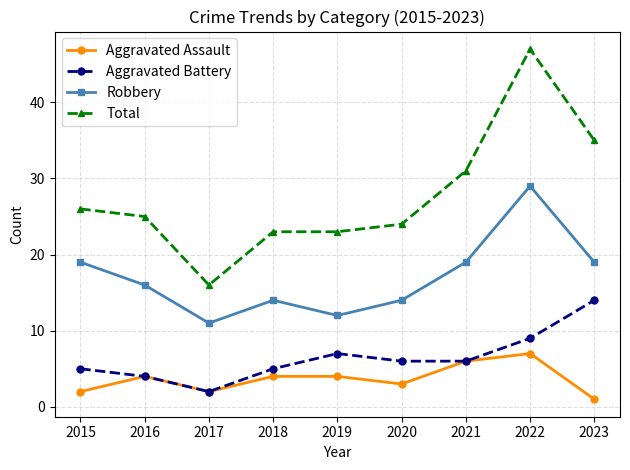

What is the difference between the maximum and minimum values in the Aggravated Battery series?

12